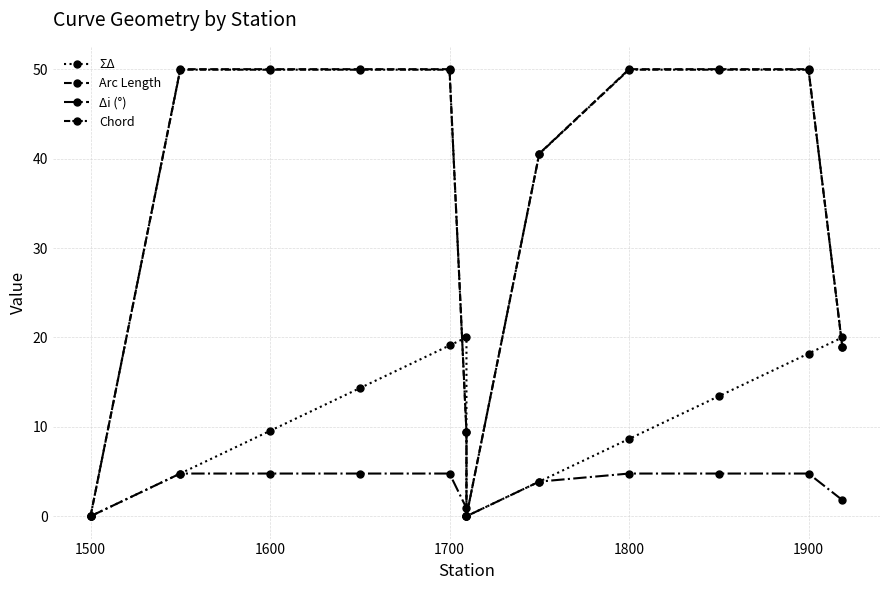

Reading left to right, list all the values displayed in this chart.

ΣΔ: 0.0	4.8	9.5	14.3	19.1	20.0	0.0	3.9	8.6	13.4	18.2	20.0
Arc Length: 0.0	50.0	50.0	50.0	50.0	9.4	0.0	40.6	50.0	50.0	50.0	18.9
Δi (°): 0.0	4.8	4.8	4.8	4.8	0.9	0.0	3.9	4.8	4.8	4.8	1.8
Chord: 0.0	49.9	49.9	49.9	49.9	9.4	0.0	40.5	49.9	49.9	49.9	18.9